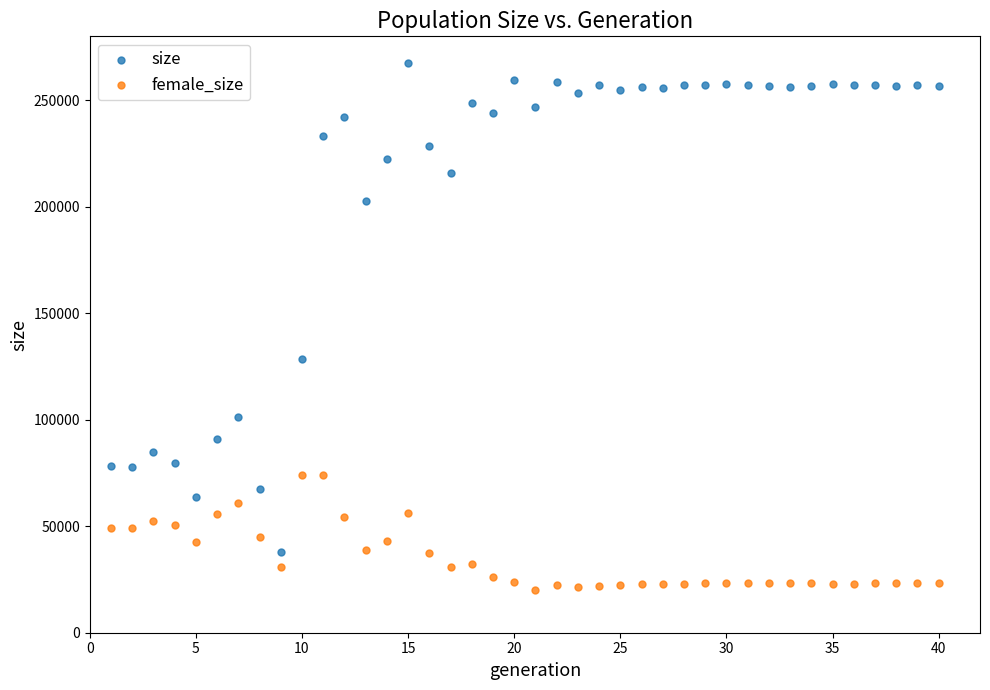

In the size series, what Y value is closest to 152727?

128340